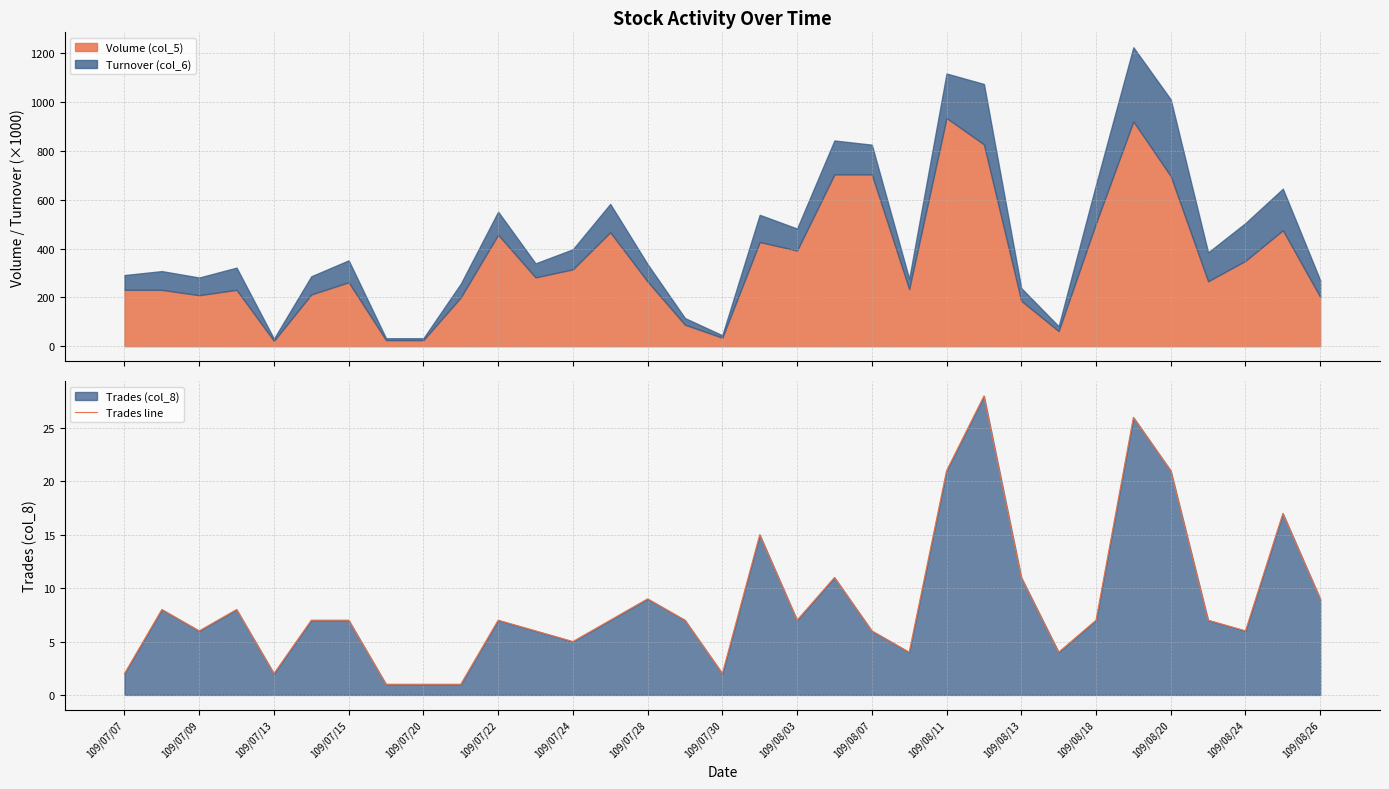

Is it true that Trades line equals 9 at 109/07/28?

True